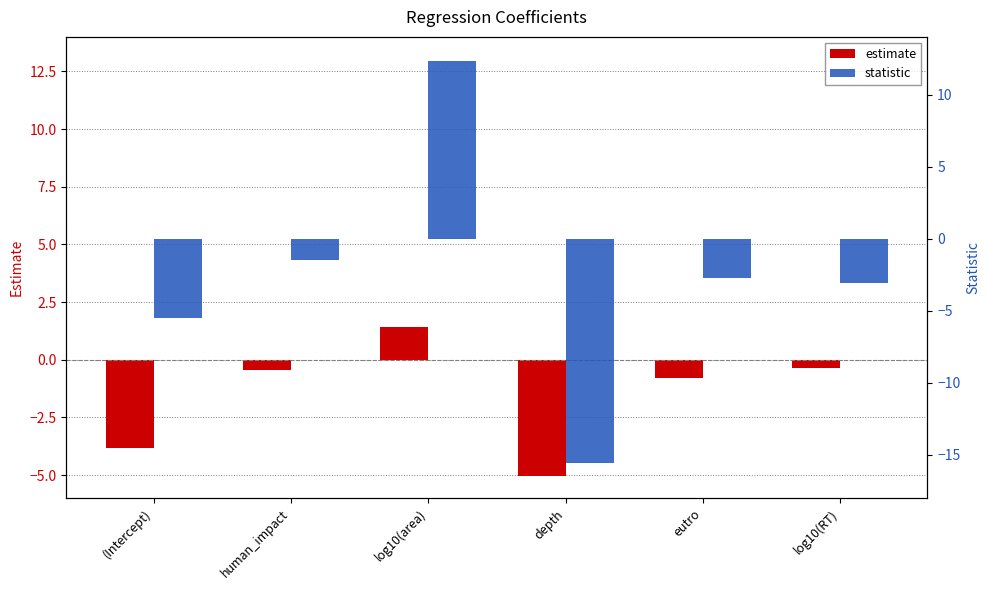

What is the label of the 6th bar from the right?

(Intercept)